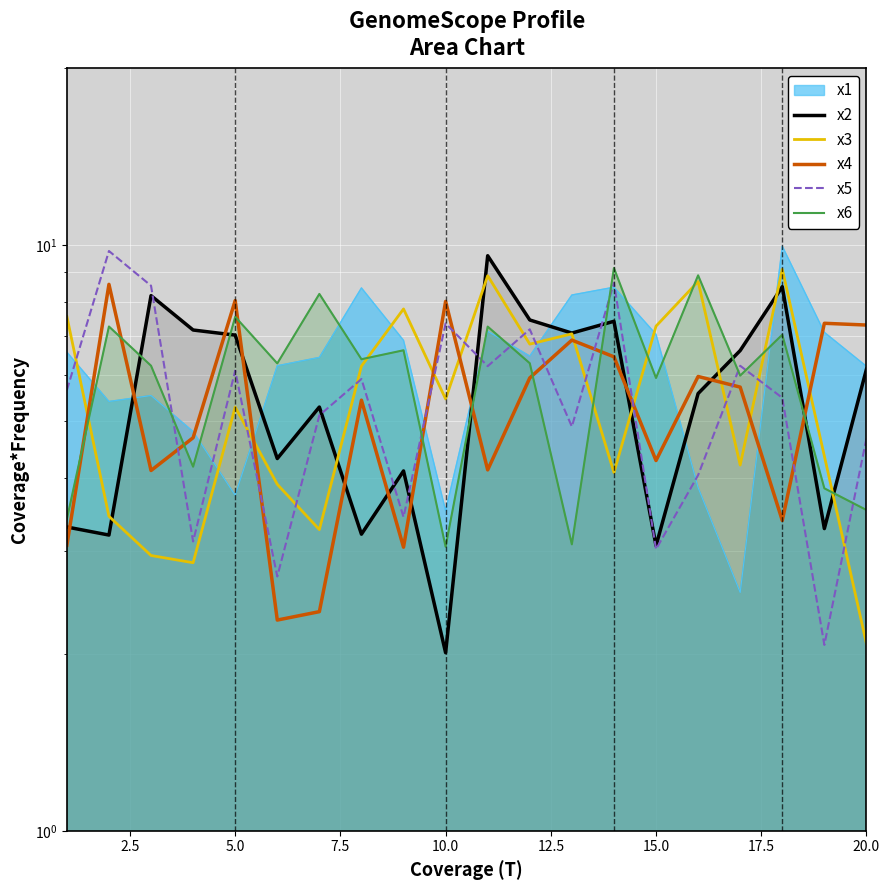

Is the value of x2 at 0.0 greater than the value of x5 at 9?

No